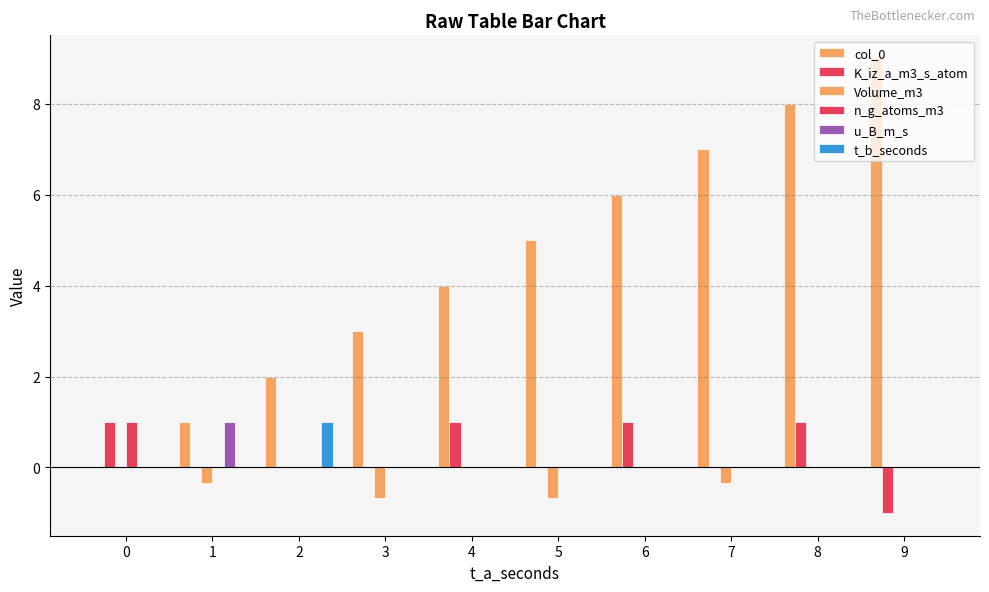

How many distinct data groups are displayed?

6